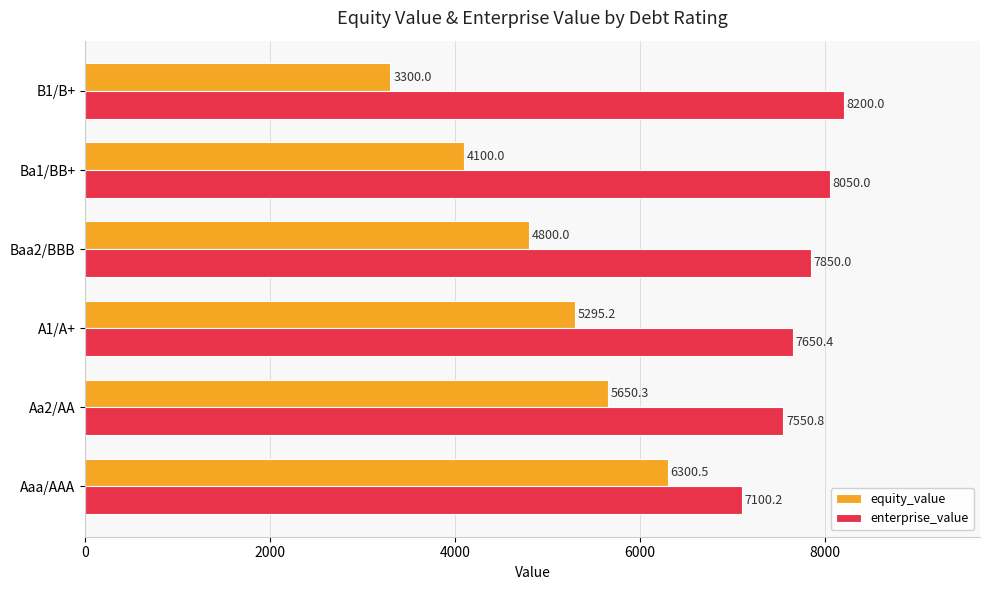

The value of equity_value at Aaa/AAA is 9220.1. True or false?

False